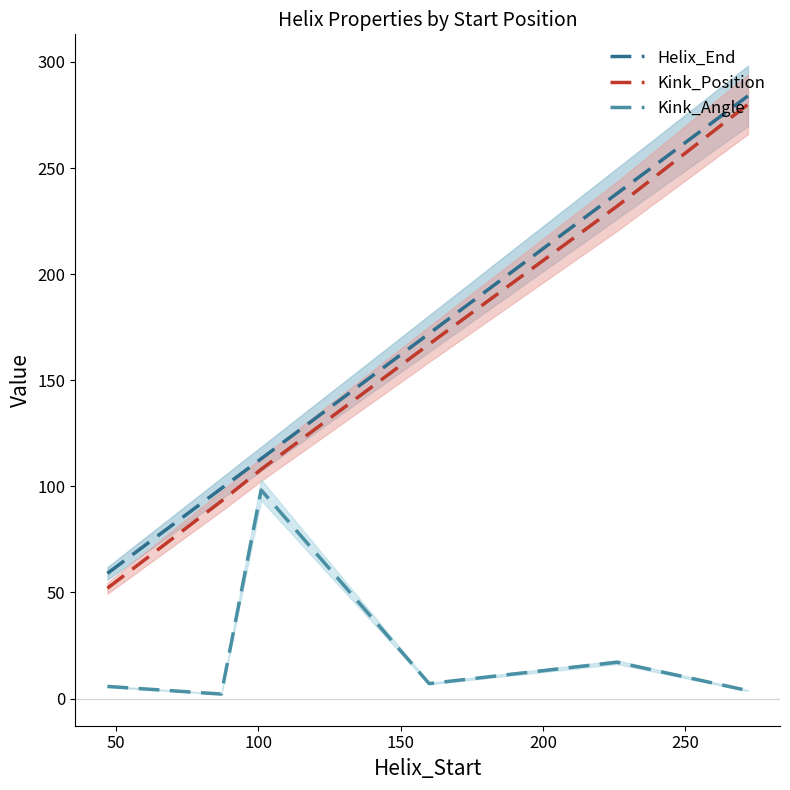

At how many categories does at least one series exceed 115?

3